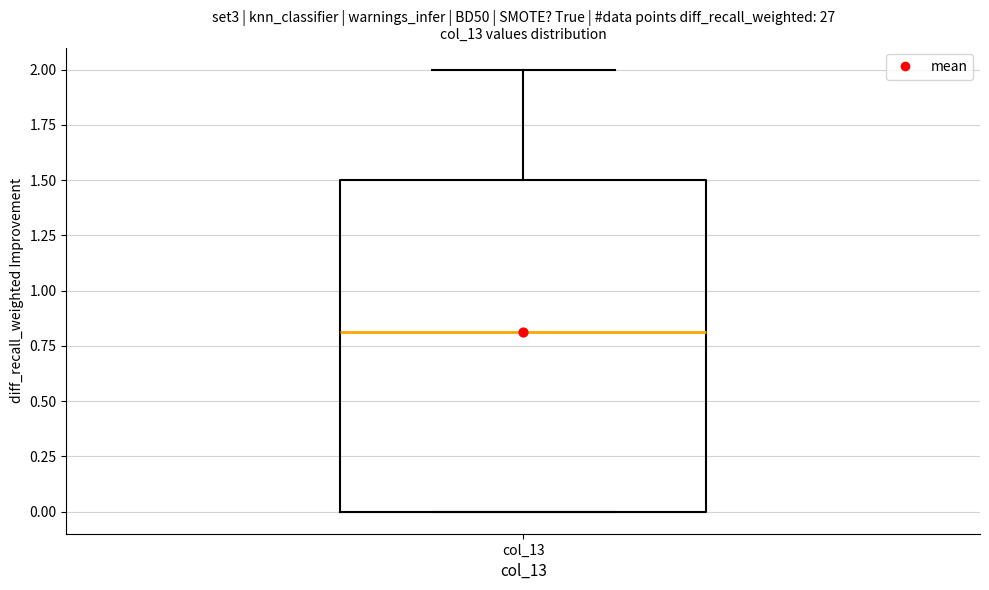

Read this box plot against the y-axis: the position of the median line, the range covered by the box, and the ends of both whiskers. The values are not printed on the chart, so give them approximately, as read against the axis.

median 0.8, box 0.0 to 1.5, whiskers 0.0 to 2.0